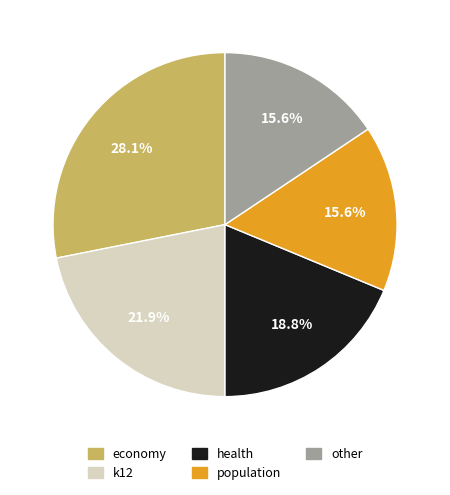

Does other account for over 50% of the chart?

No